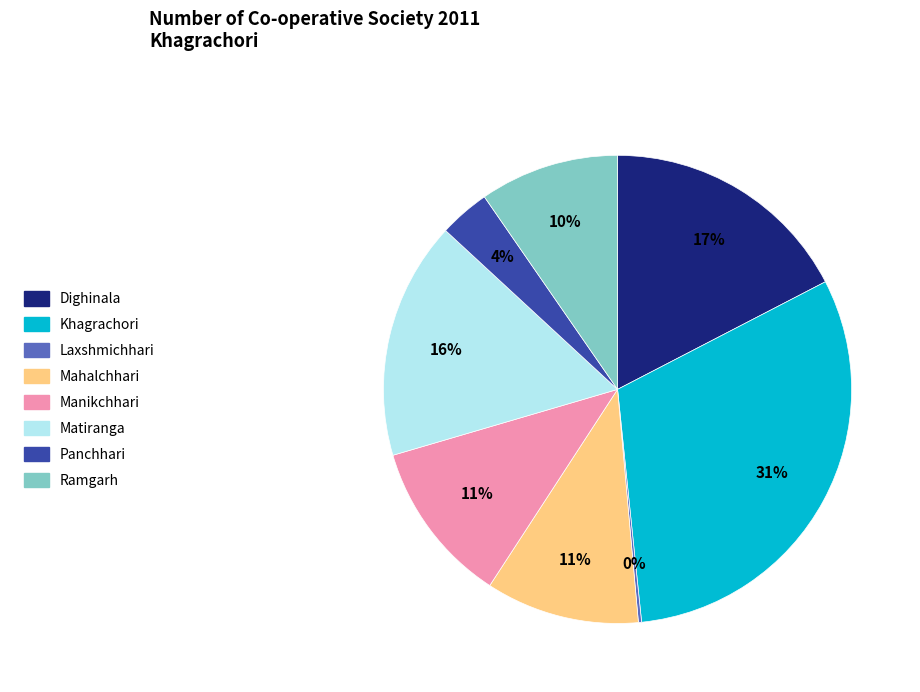

Does any single category account for the majority?

No